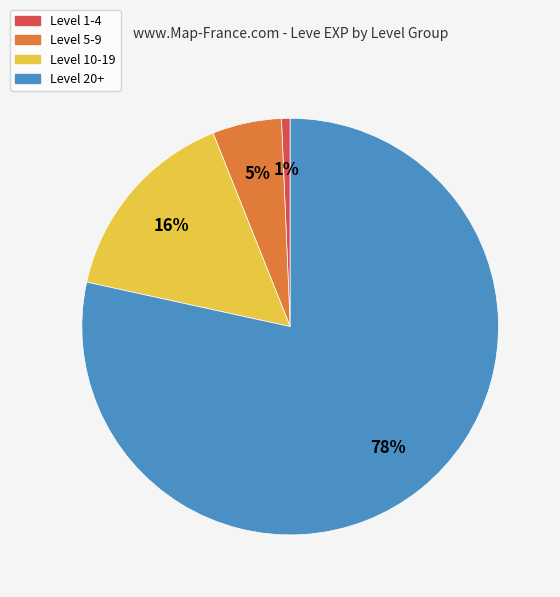

To the nearest percent, what is the average slice percentage?

25%